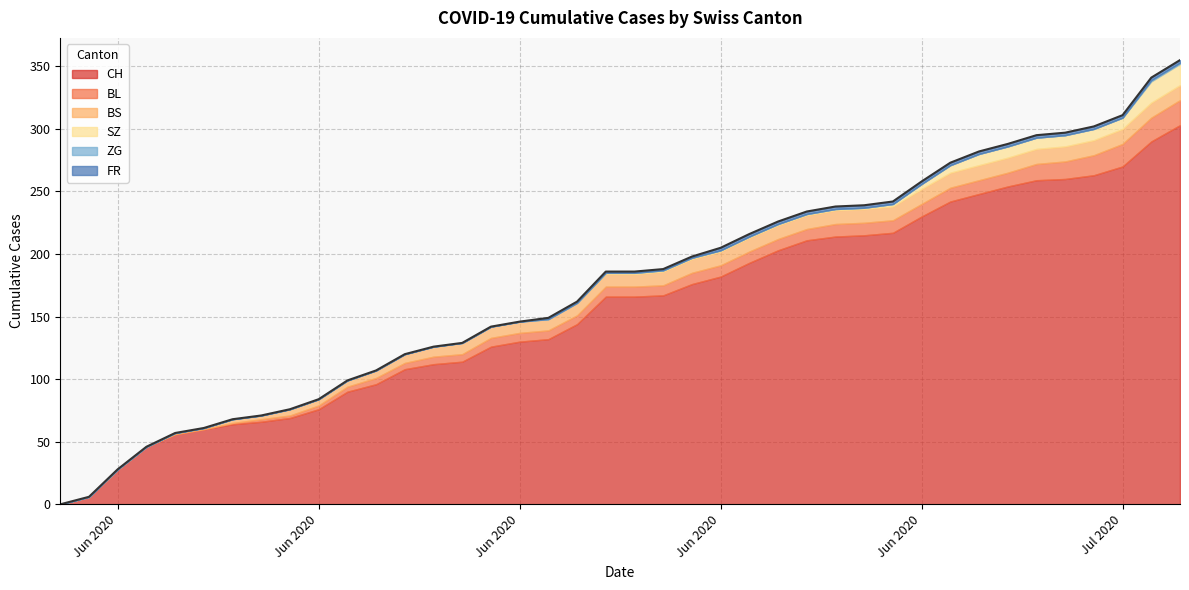

Is it true that SZ equals 9 at 2020-06-18?

False